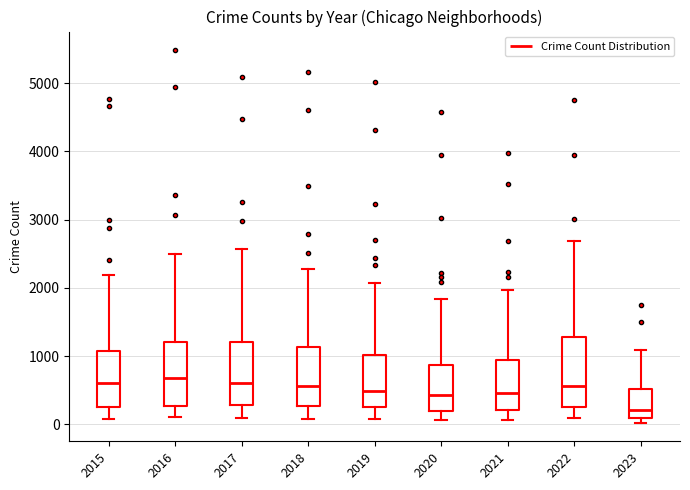

Reading left to right, read every box against the y-axis: the position of its median line, the range the box covers, and the ends of its whiskers. The values are not printed on the chart, so give them approximately, as read against the axis.

2015: median 600, box 300 to 1100, whiskers 100 to 2200
2016: median 700, box 300 to 1200, whiskers 100 to 2500
2017: median 600, box 300 to 1200, whiskers 100 to 2600
2018: median 600, box 300 to 1100, whiskers 100 to 2300
2019: median 500, box 300 to 1000, whiskers 100 to 2100
2020: median 400, box 200 to 900, whiskers 100 to 1800
2021: median 500, box 200 to 900, whiskers 100 to 2000
2022: median 600, box 300 to 1300, whiskers 100 to 2700
2023: median 200, box 100 to 500, whiskers 0 to 1100